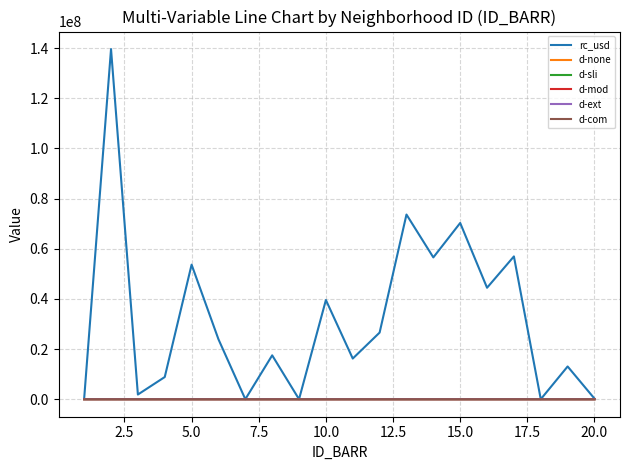

Which series has the largest range (max minus min)?

rc_usd